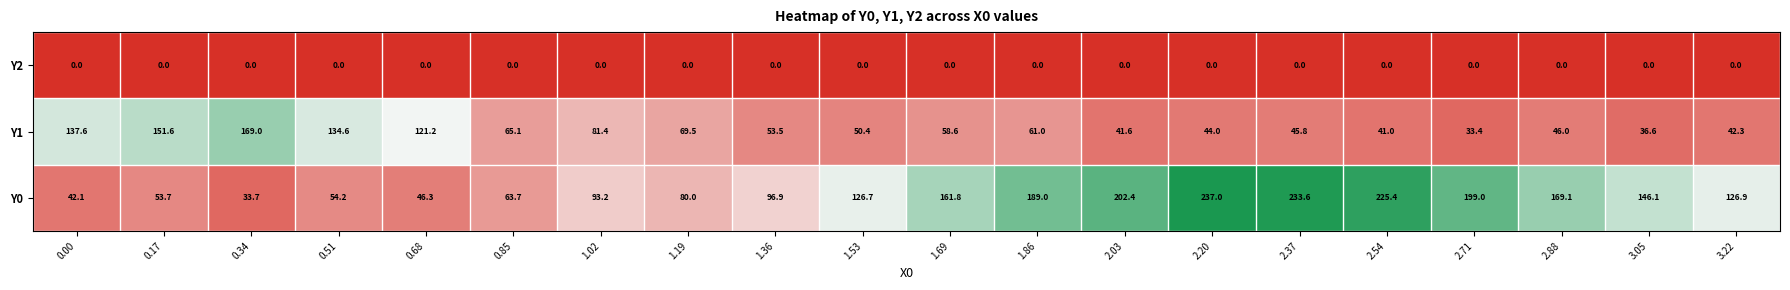

What is the sum of the Y1 values at 0.34 and 2.88?

215.0